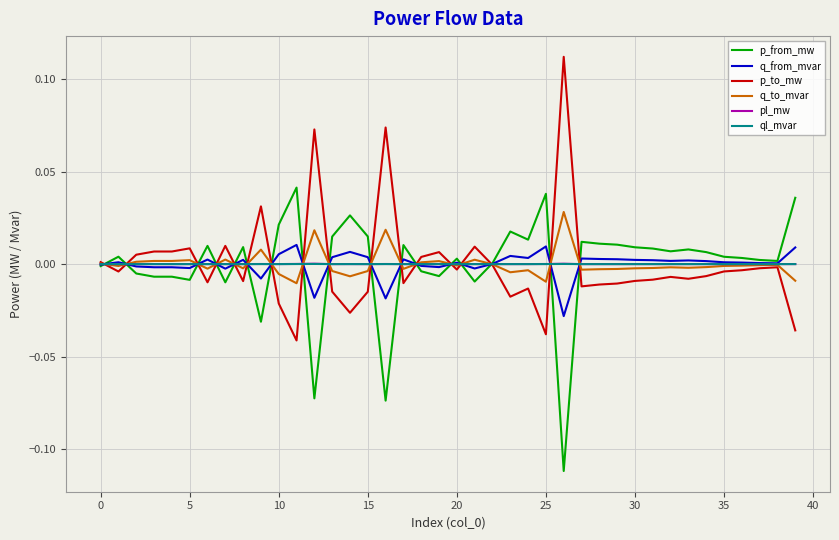

How many times do q_to_mvar and p_to_mw cross each other?

17